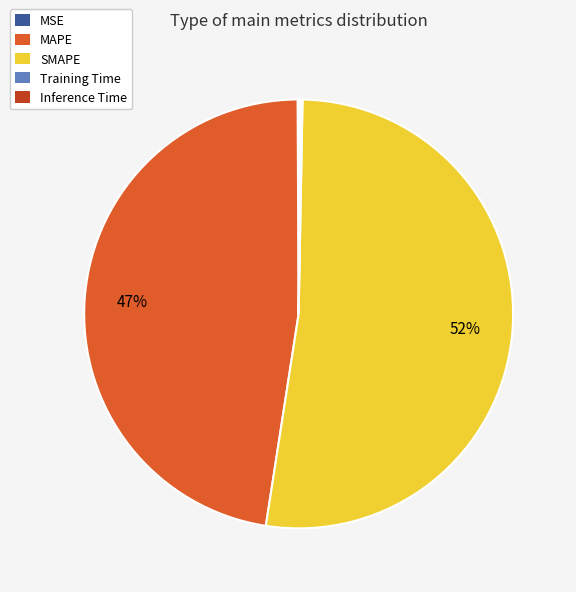

Which category has the biggest portion of the pie?

SMAPE